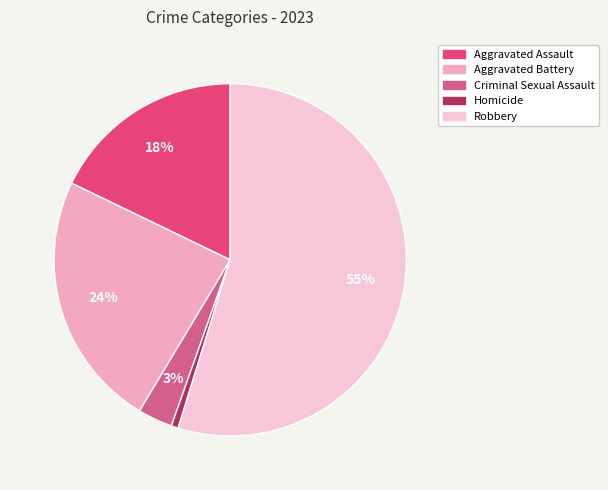

Is there a majority slice in this chart?

Yes